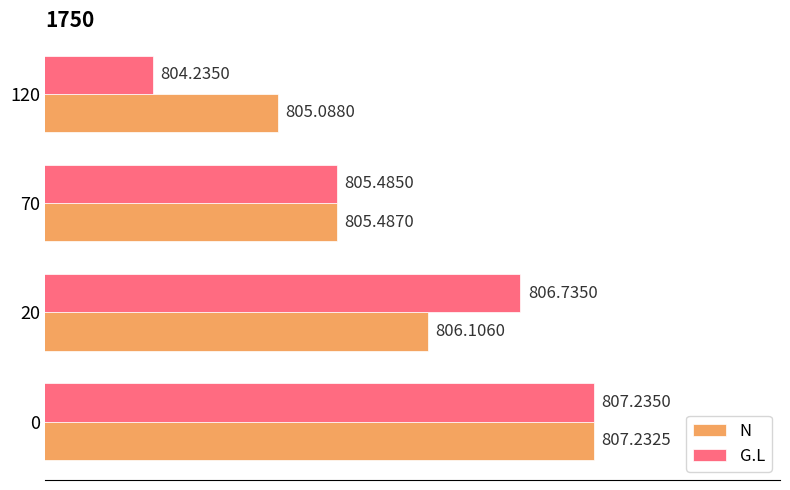

At which label is G.L closest to 805?

70